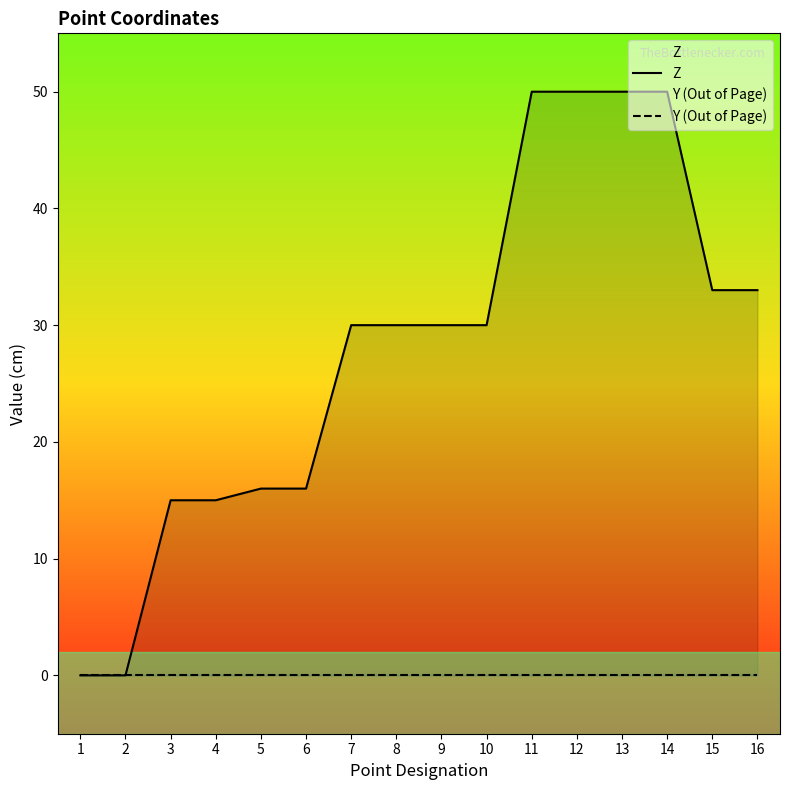

What is the spread (max minus min) of values at 8?

30